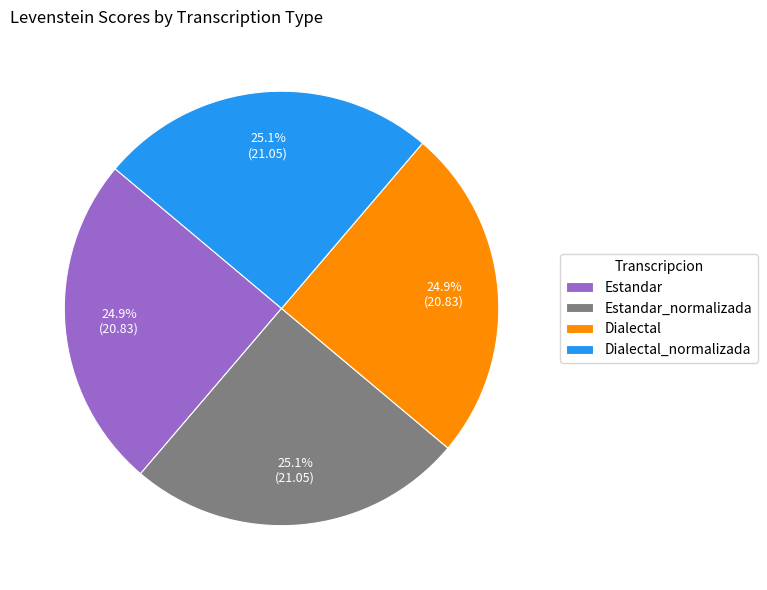

Count the number of slices in the pie.

4